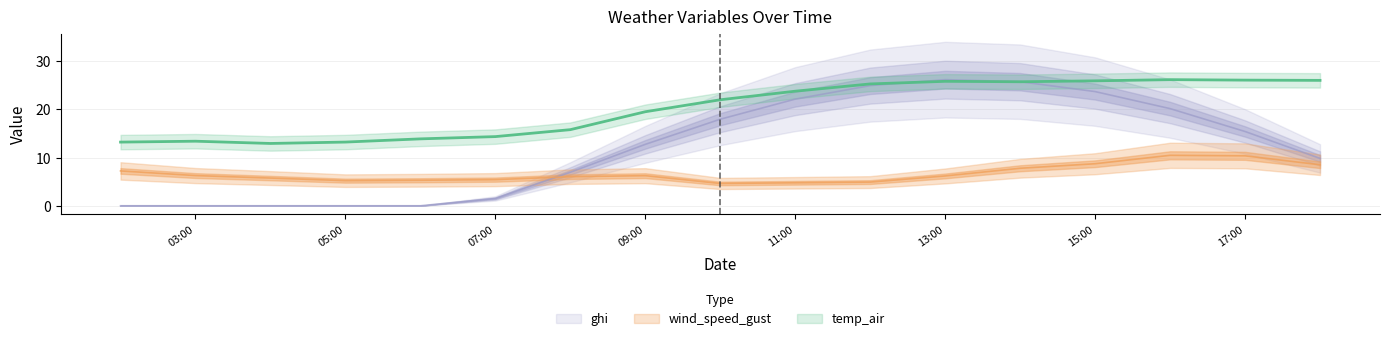

The value of wind_speed_gust at 11:00 is 7.3. True or false?

False